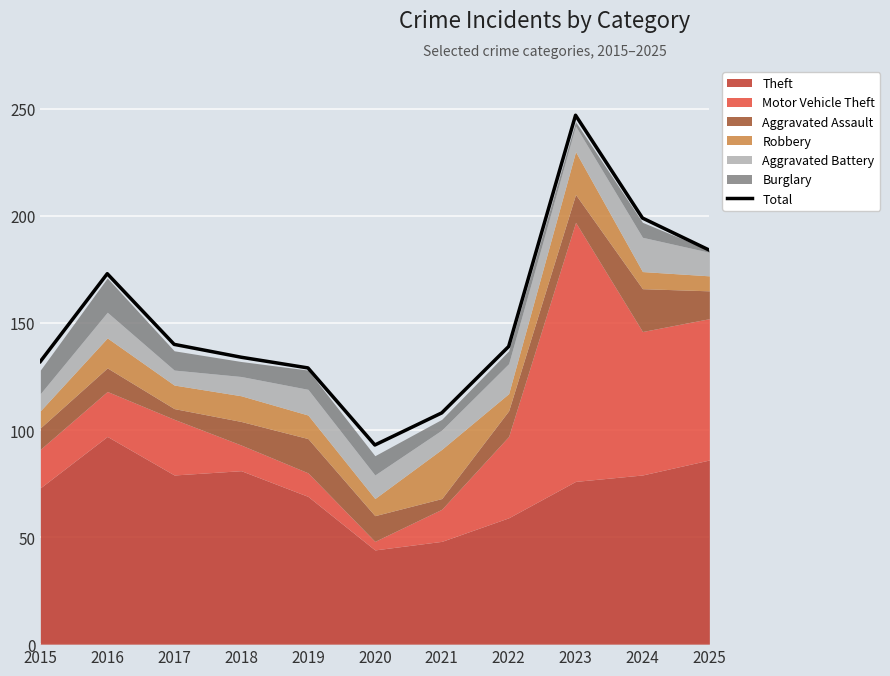

What is the greatest value displayed?

247